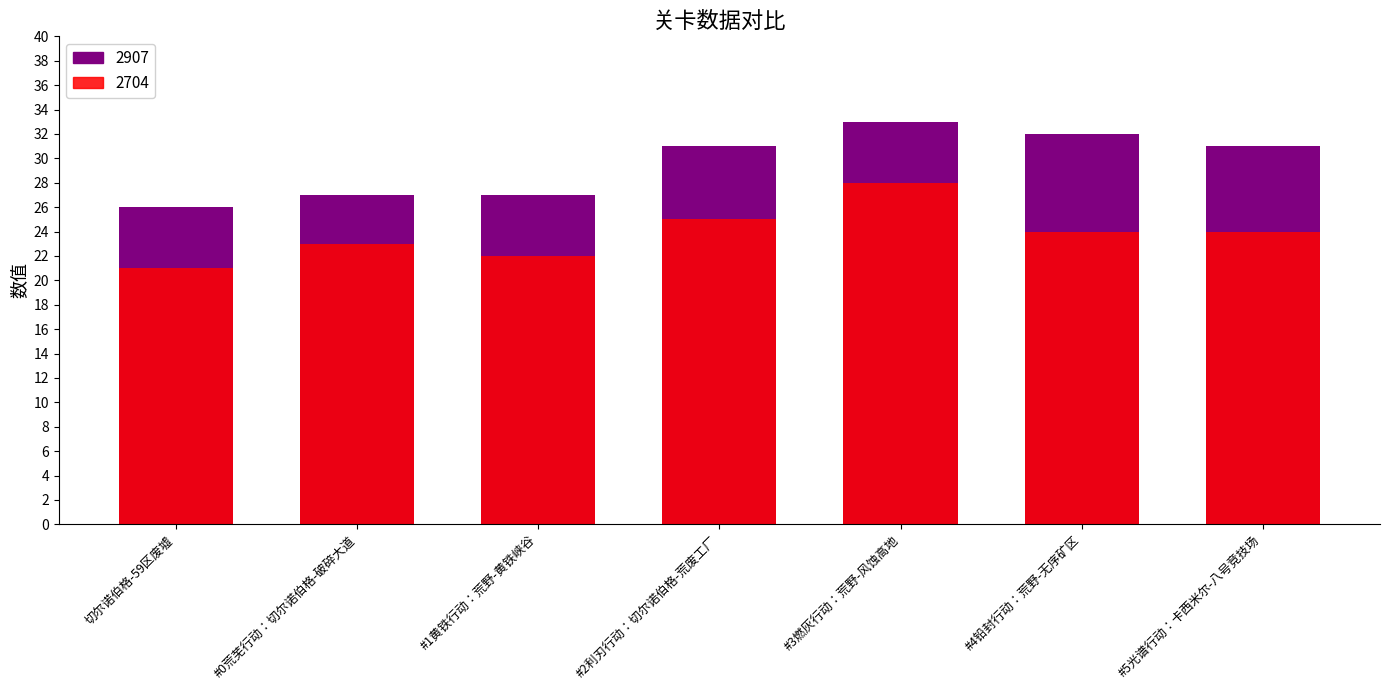

Which series has the largest range (max minus min)?

2907